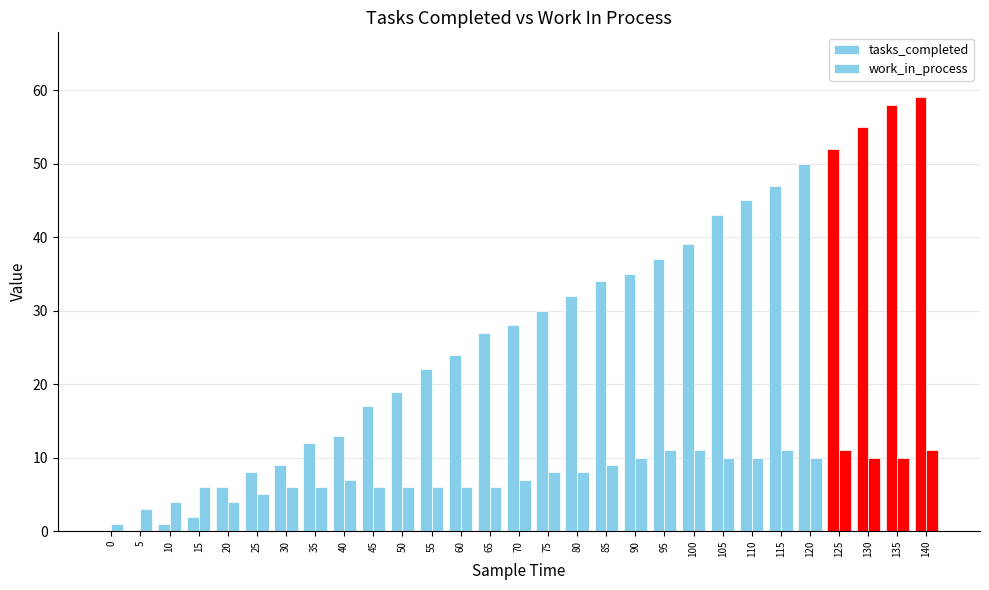

Count the work_in_process values in the range 6 to 10.

19